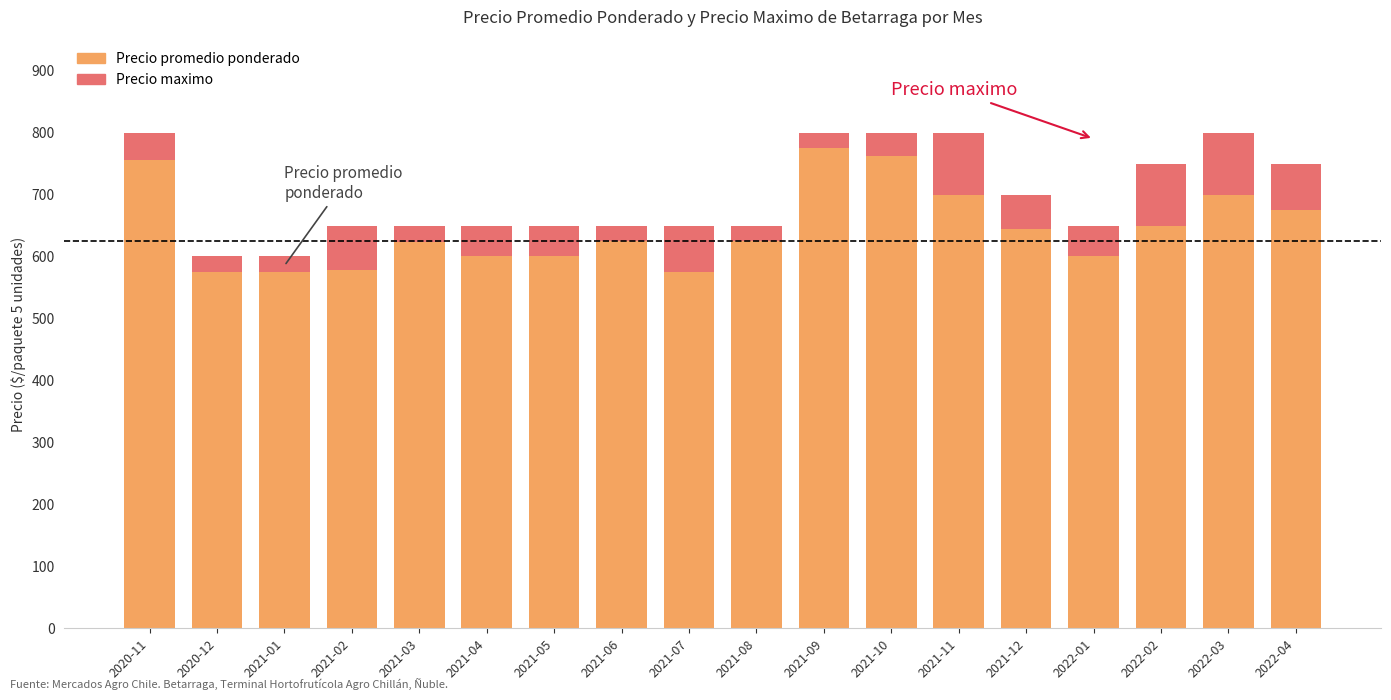

What are all the series names shown in the legend?

Precio promedio ponderado, Precio maximo